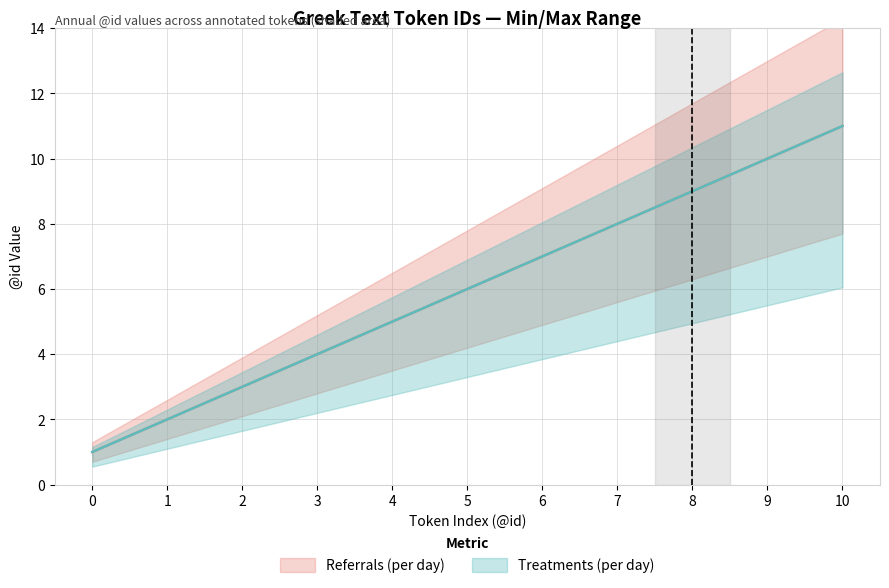

Reading left to right, transcribe all the data shown in this chart.

Referrals (per day): 0=1	1=2	2=3	3=4	4=5	5=6	6=7	7=8	8=9	9=10	10=11
Treatments (per day): 0=1	1=2	2=3	3=4	4=5	5=6	6=7	7=8	8=9	9=10	10=11